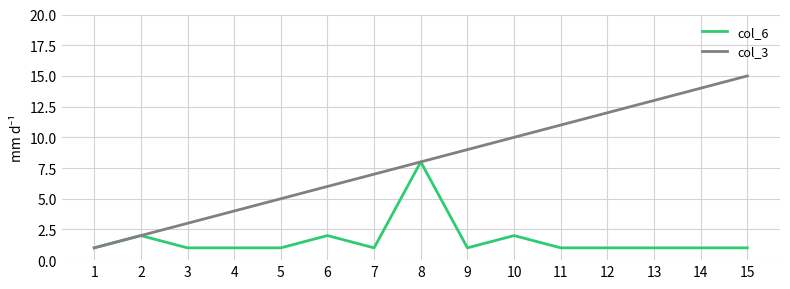

List the series in order of their peak value, highest first.

col_3, col_6